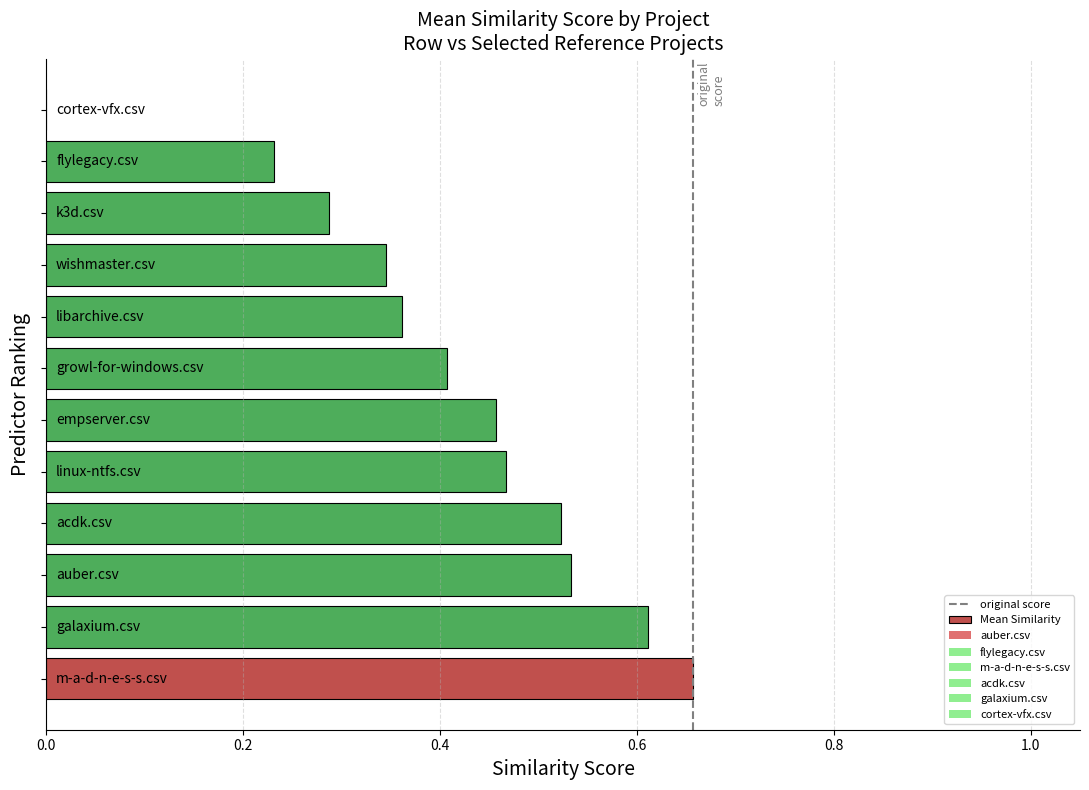

Are the bars horizontal?

Yes